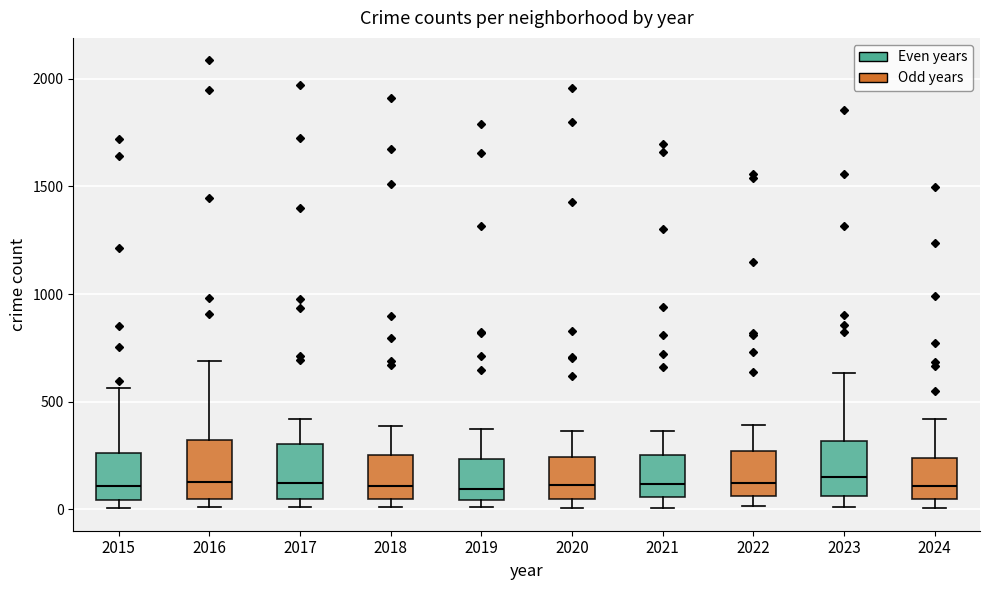

Reading left to right, read every box against the y-axis: the position of its median line, the range the box covers, and the ends of its whiskers. The values are not printed on the chart, so give them approximately, as read against the axis.

2015: median 100, box 50 to 250, whiskers 0 to 550
2016: median 150, box 50 to 300, whiskers 0 to 700
2017: median 100, box 50 to 300, whiskers 0 to 400
2018: median 100, box 50 to 250, whiskers 0 to 400
2019: median 100, box 50 to 250, whiskers 0 to 400
2020: median 100, box 50 to 250, whiskers 0 to 350
2021: median 100, box 50 to 250, whiskers 0 to 350
2022: median 100, box 50 to 250, whiskers 0 to 400
2023: median 150, box 50 to 300, whiskers 0 to 650
2024: median 100, box 50 to 250, whiskers 0 to 400